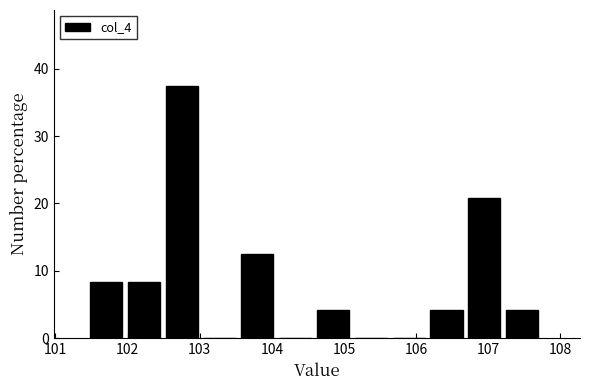

Reading left to right, transcribe this chart: for each bar, give the range it covers on the x-axis and its height. Neither the bar edges nor the heights are printed on the chart, so give them approximately, as read against the axes.

101.5 to 102.0: 8
102.0 to 102.5: 8
102.5 to 103.1: 38
103.1 to 103.6: 0
103.6 to 104.1: 13
104.1 to 104.6: 0
104.6 to 105.1: 4
105.1 to 105.7: 0
105.7 to 106.2: 0
106.2 to 106.7: 4
106.7 to 107.2: 21
107.2 to 107.8: 4